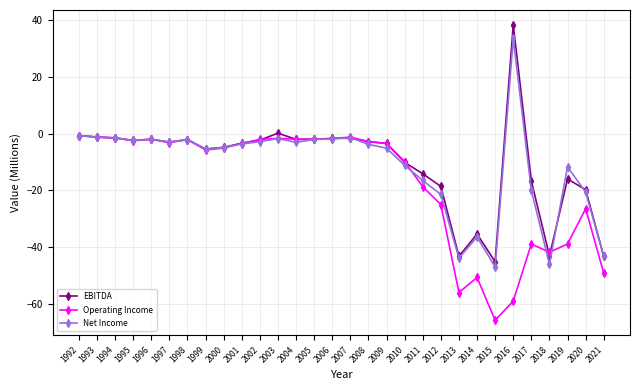

What is the value of the Operating Income point at the 30th from the left?

-49.2